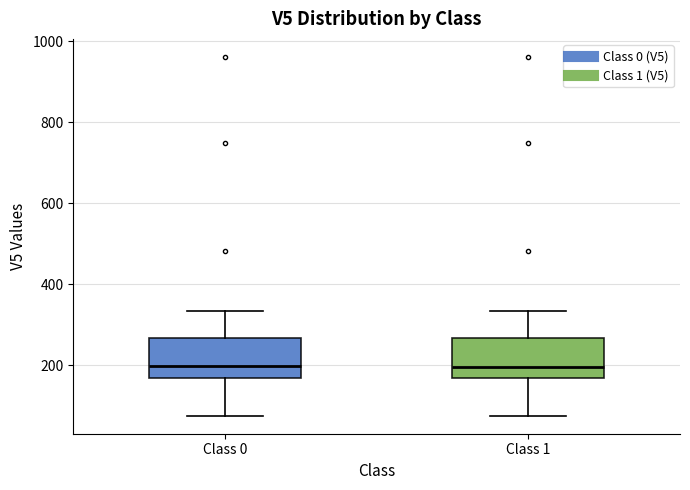

Reading left to right, transcribe this box plot: for each box, give where its median line is, the range the box spans, and where its two whiskers end, as read against the y-axis. The values are not printed on the chart, so give them approximately, as read against the axis.

Class 0: median 200, box 160 to 260, whiskers 80 to 340
Class 1: median 200, box 160 to 260, whiskers 80 to 340